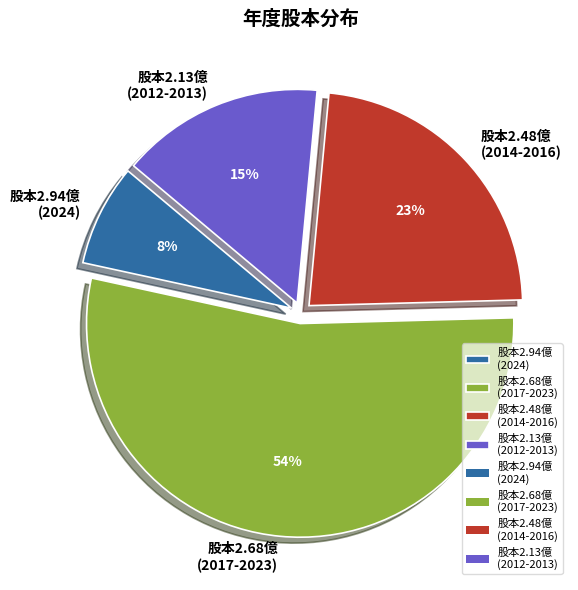

Is it true that 股本2.13億 (2012-2013) is 15% of the pie?

True